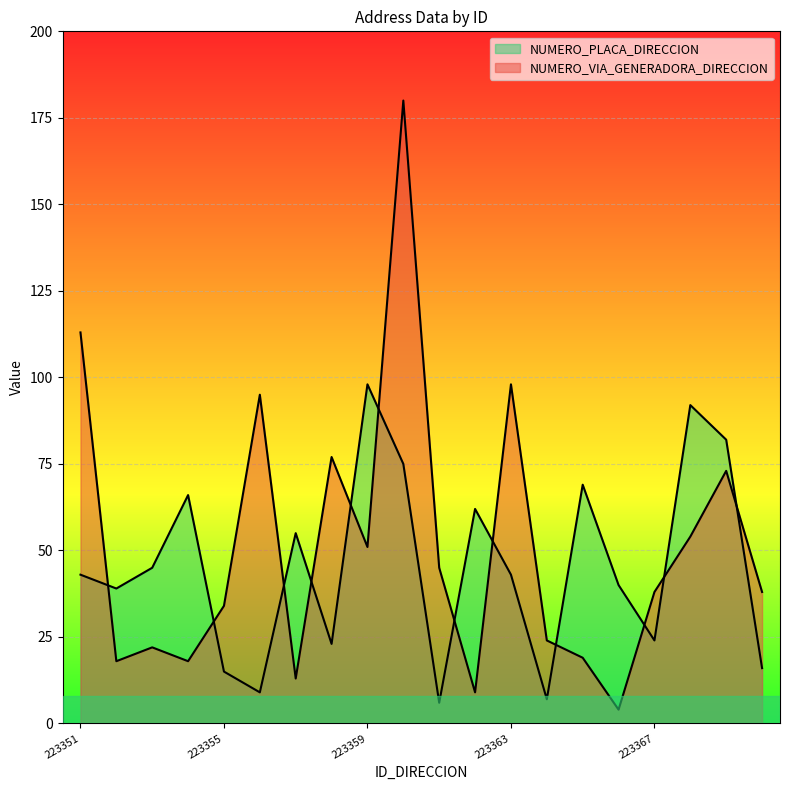

What is the maximum value shown in the chart?

180